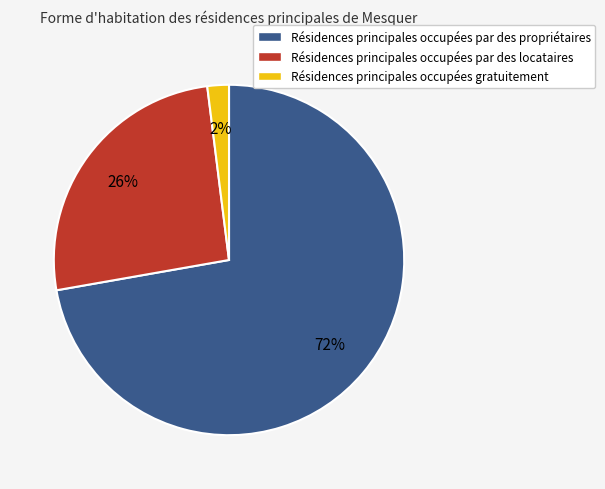

Does any single category account for the majority?

Yes